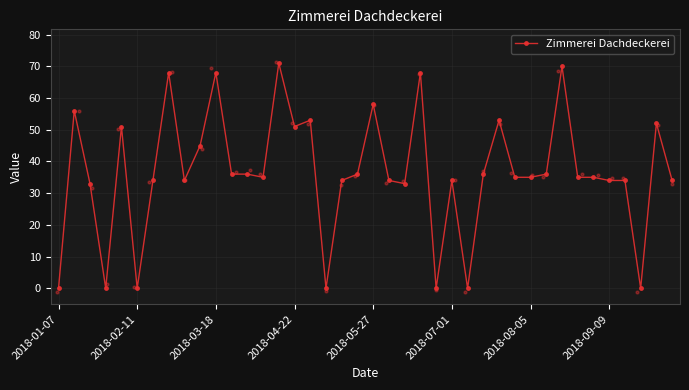

What is the change in value from 9 to 10?

+23